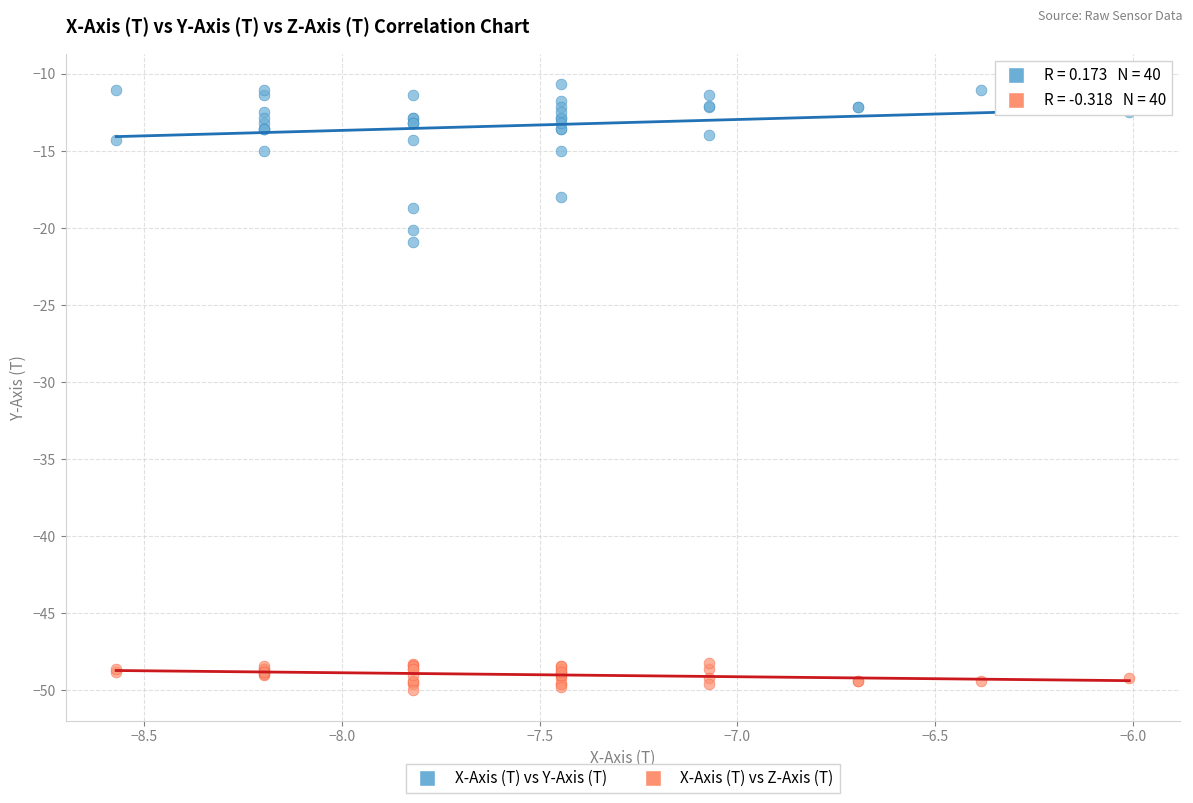

What is the X range (max minus min) for the scatter plot?

2.6